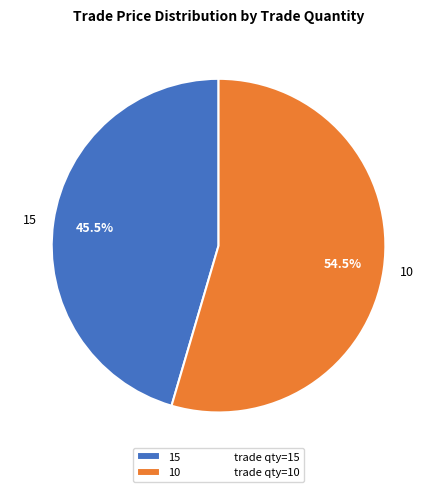

Count the number of slices in the pie.

2